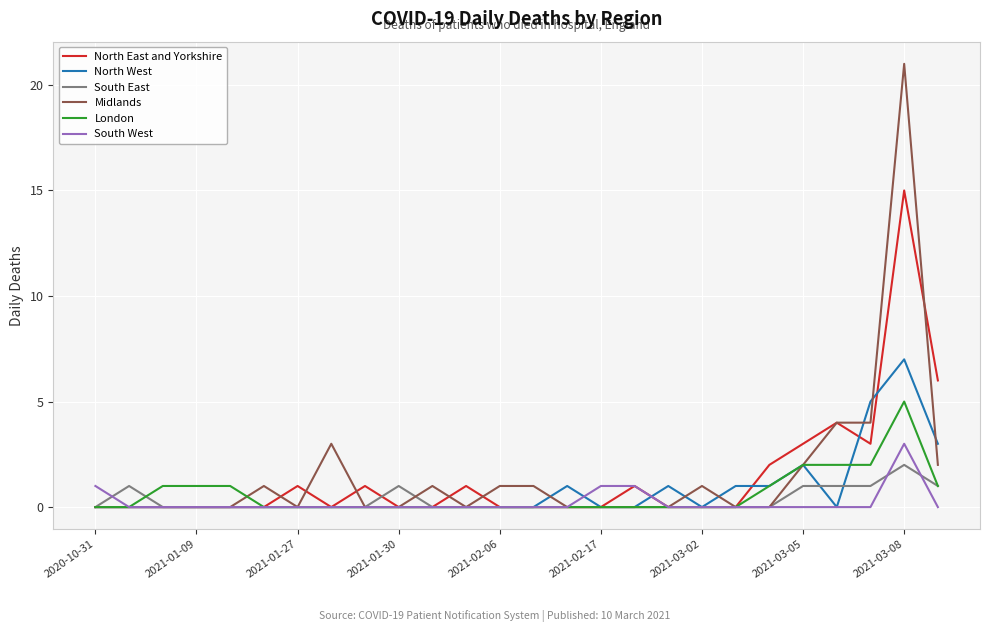

Rank the series by their maximum value, from highest to lowest.

Midlands, North East and Yorkshire, North West, London, South West, South East